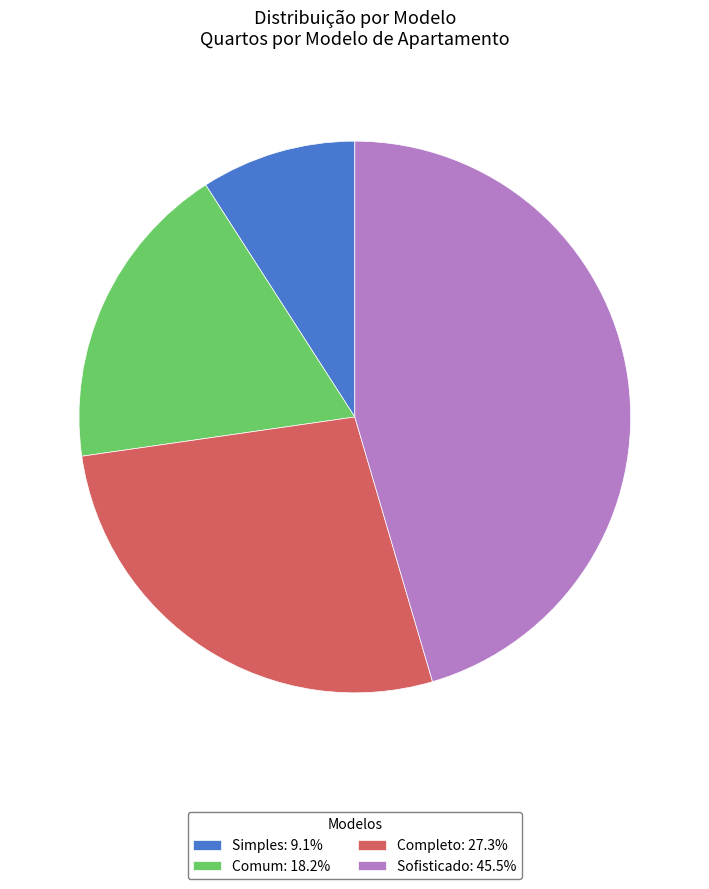

Is Completo the majority of the pie?

No